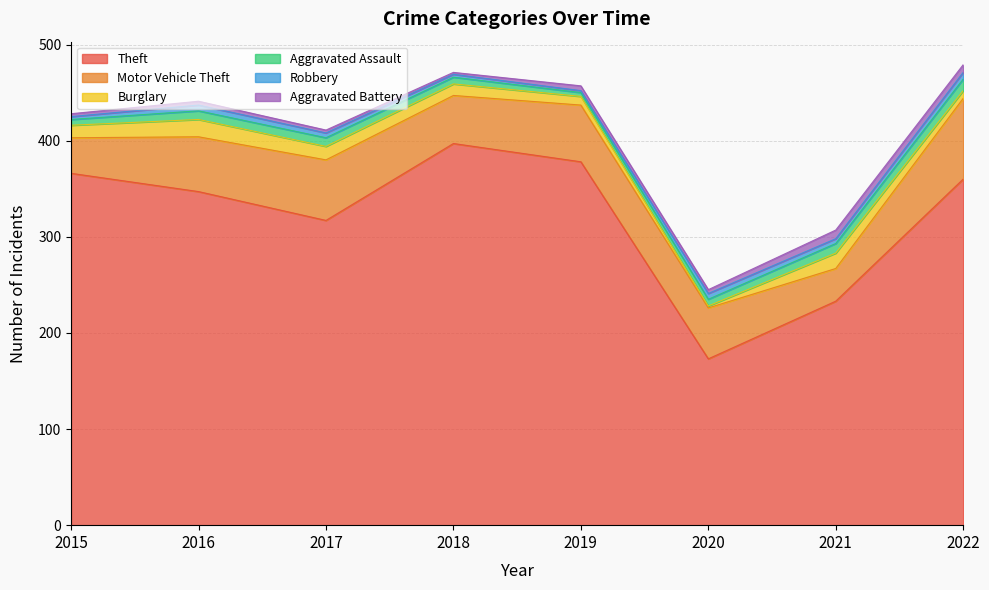

Rank the series at 2016 from highest to lowest value.

Theft, Motor Vehicle Theft, Burglary, Aggravated Assault, Robbery, Aggravated Battery